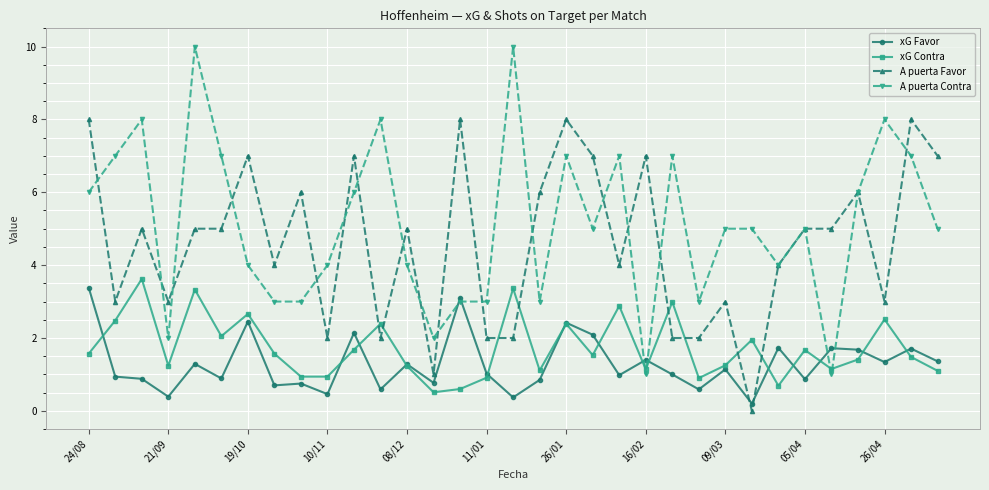

How many series are shown in this chart?

4